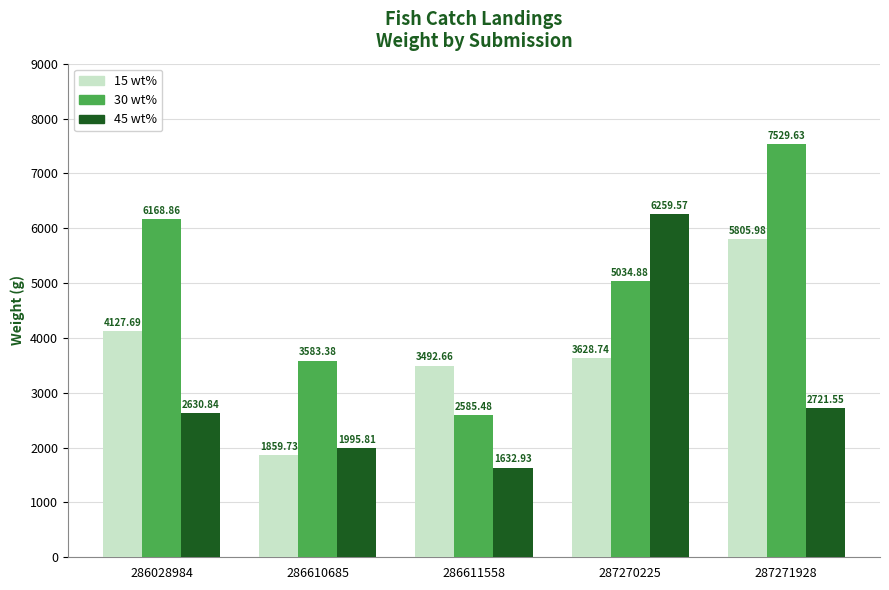

Is it true that 30 wt% equals 2362.0 at 286610685?

False